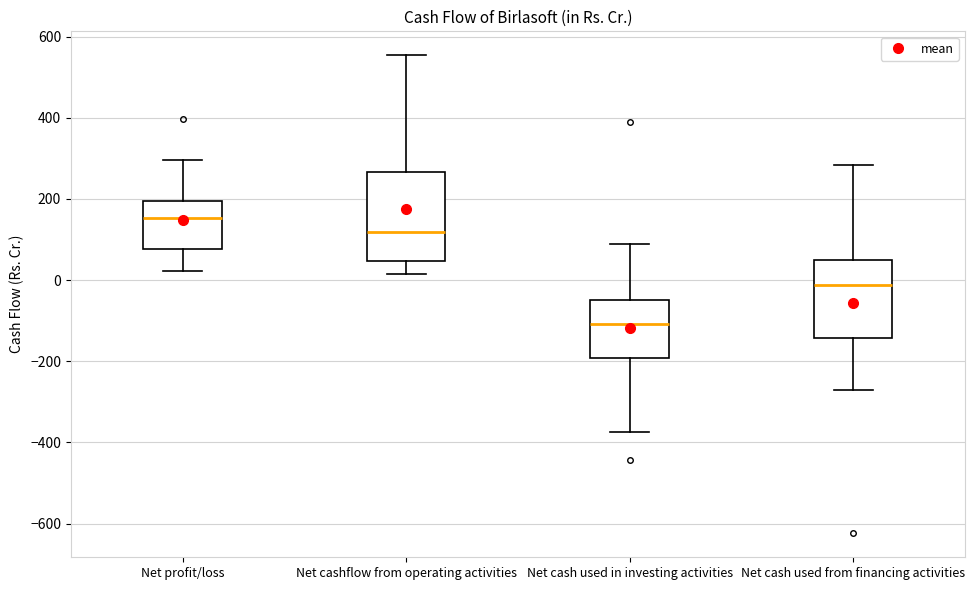

Reading left to right, transcribe this box plot: for each box, give where its median line is, the range the box spans, and where its two whiskers end, as read against the y-axis. The values are not printed on the chart, so give them approximately, as read against the axis.

Net profit/loss: median 160, box 80 to 200, whiskers 20 to 300
Net cashflow from operating activities: median 120, box 40 to 260, whiskers 20 to 560
Net cash used in investing activities: median -100, box -200 to -40, whiskers -380 to 80
Net cash used from financing activities: median -20, box -140 to 40, whiskers -280 to 280